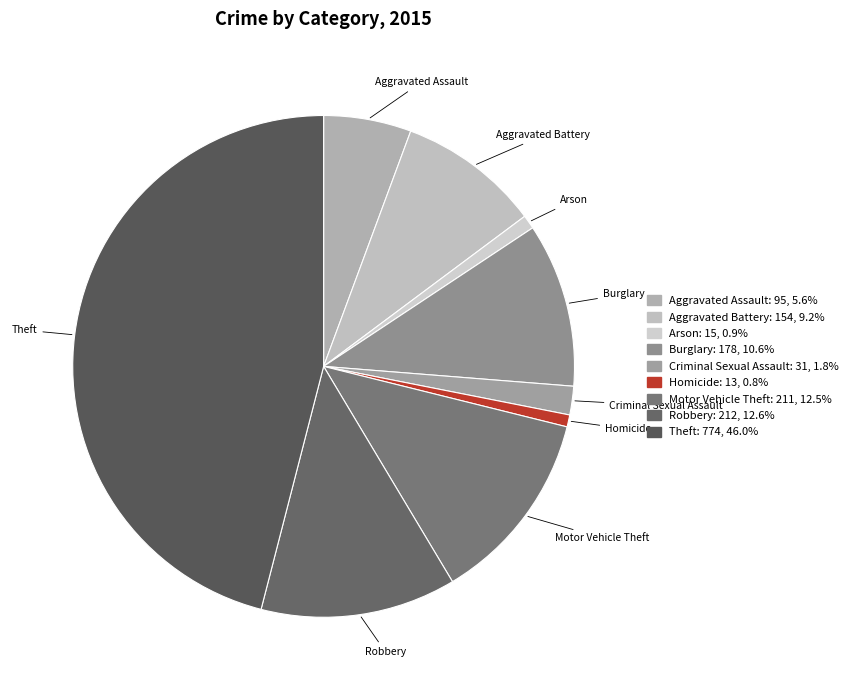

The Burglary slice represents 11% of the pie. True or false?

True